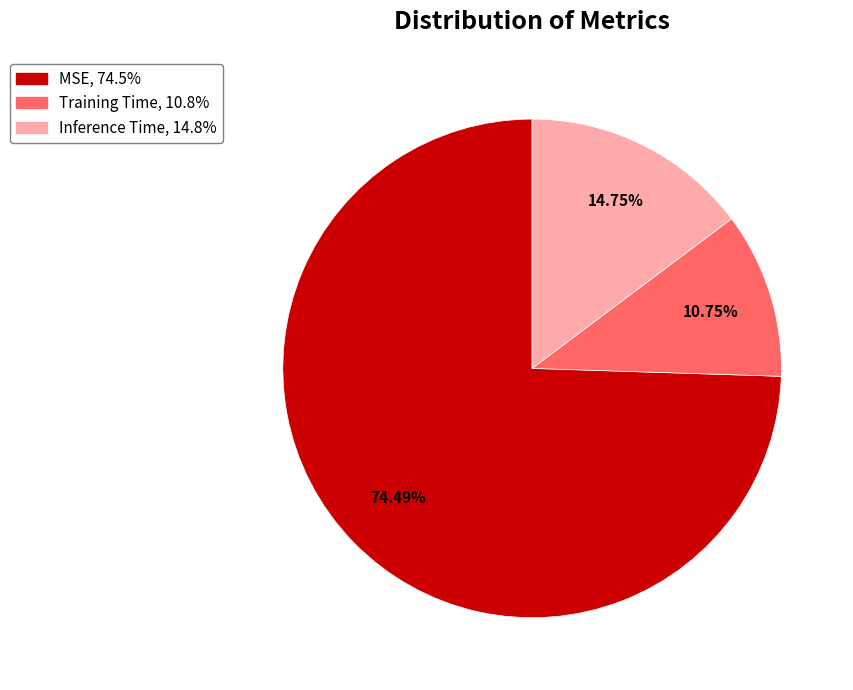

To the nearest percent, what portion does Training Time represent?

11%